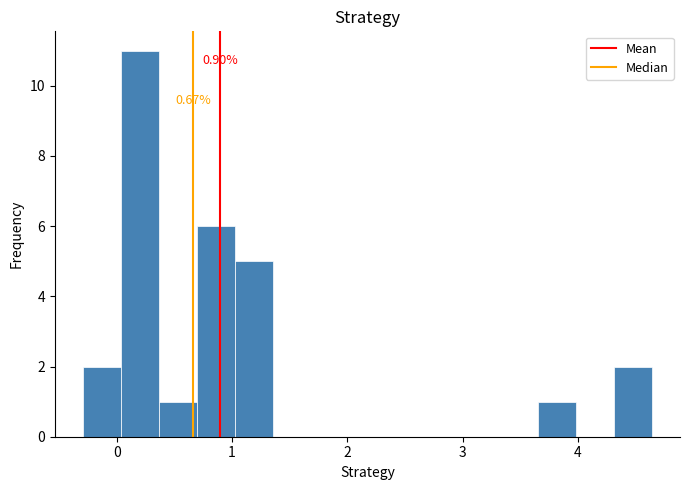

Read against the x-axis, roughly where is the centre of the tallest bar?

0.2